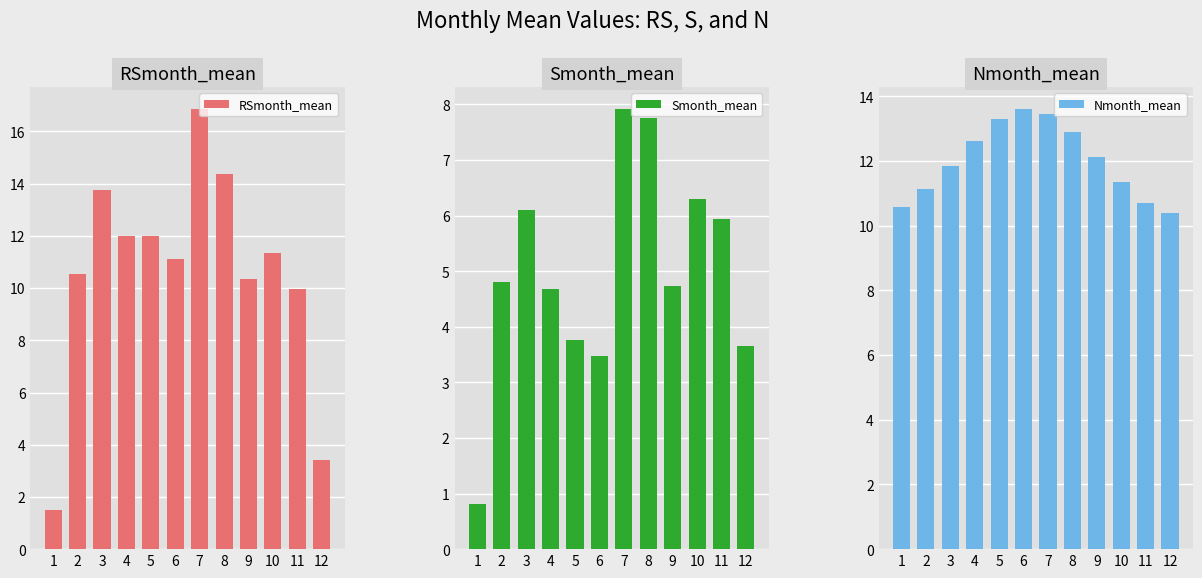

The value of Nmonth_mean at 11 is 10.7. True or false?

True